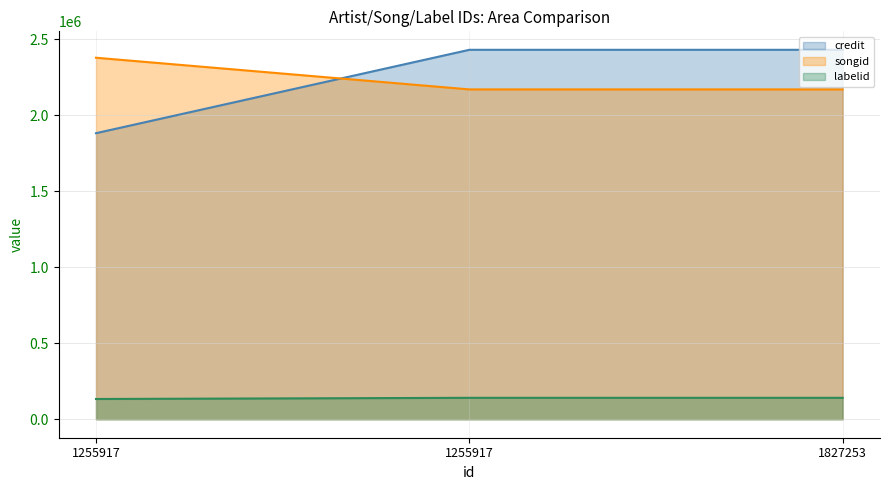

True or false: labelid has a value of 233819 at 1255917.

False